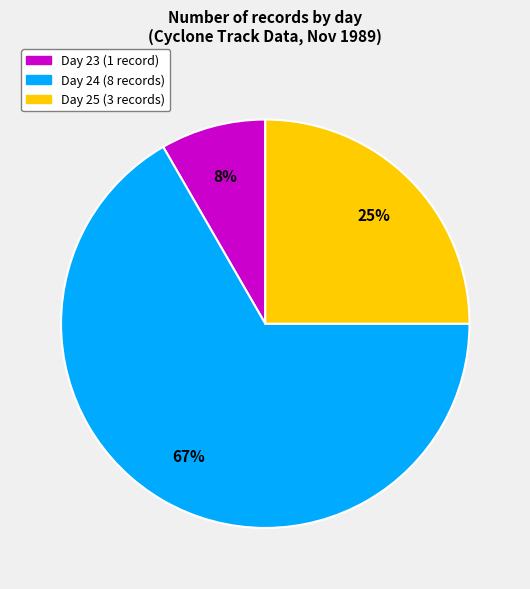

Does any single category account for the majority?

Yes